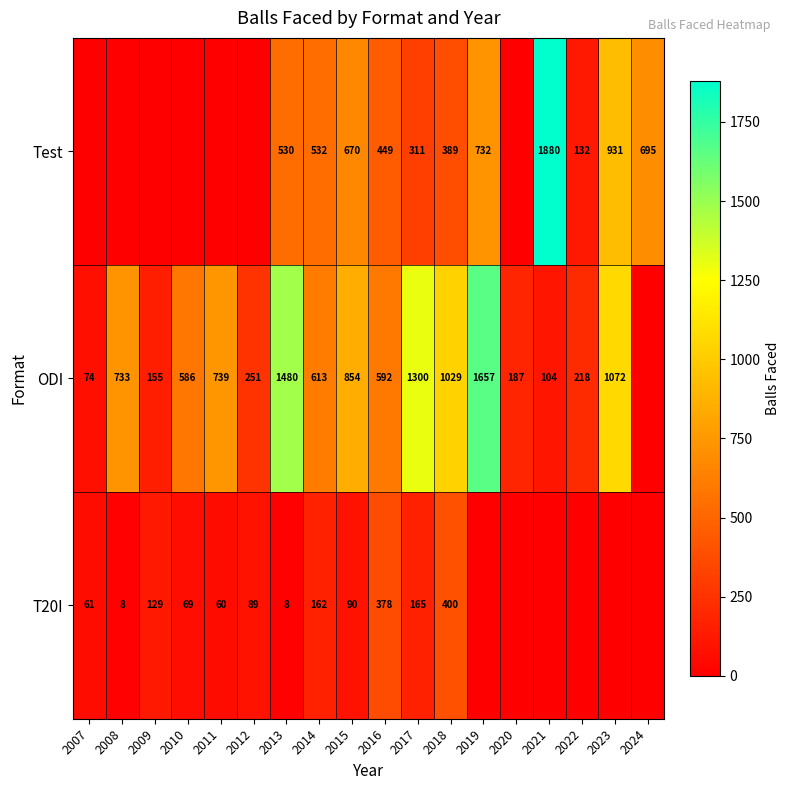

The T20I series shows 61 at 2007. True or false?

True